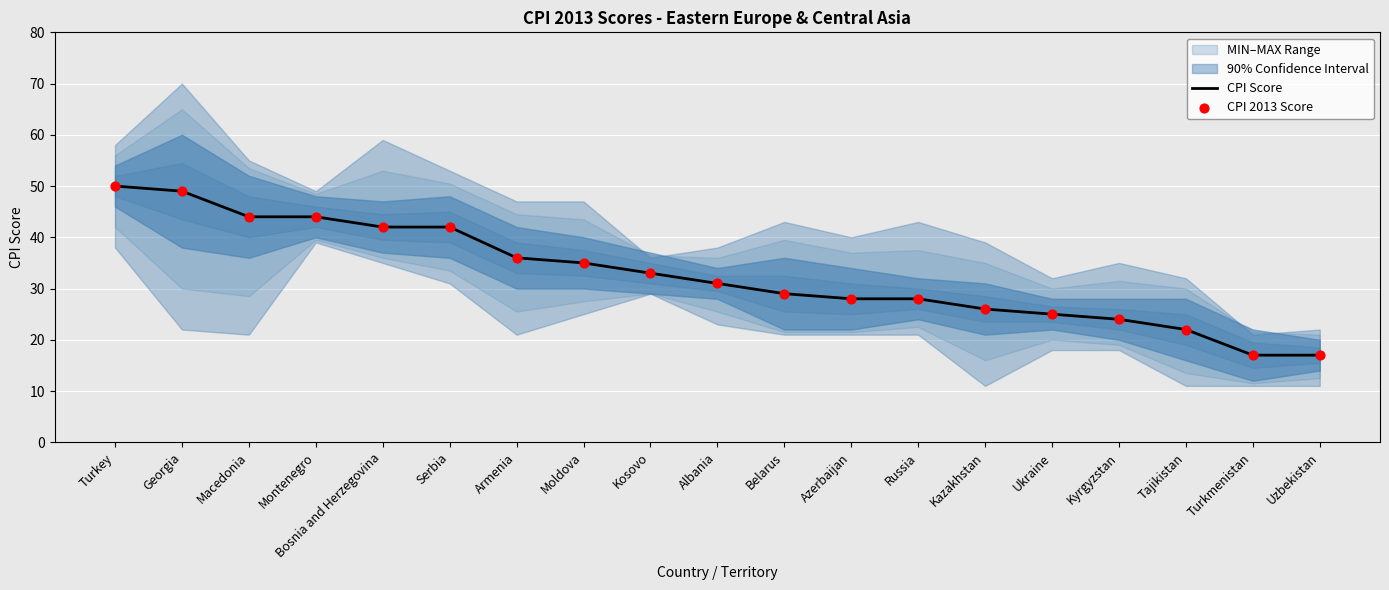

At how many categories does at least one series exceed 45?

2